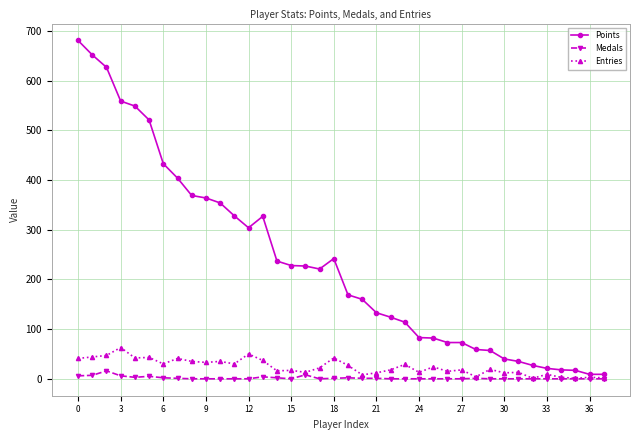

What is the average value of the Entries series?

24